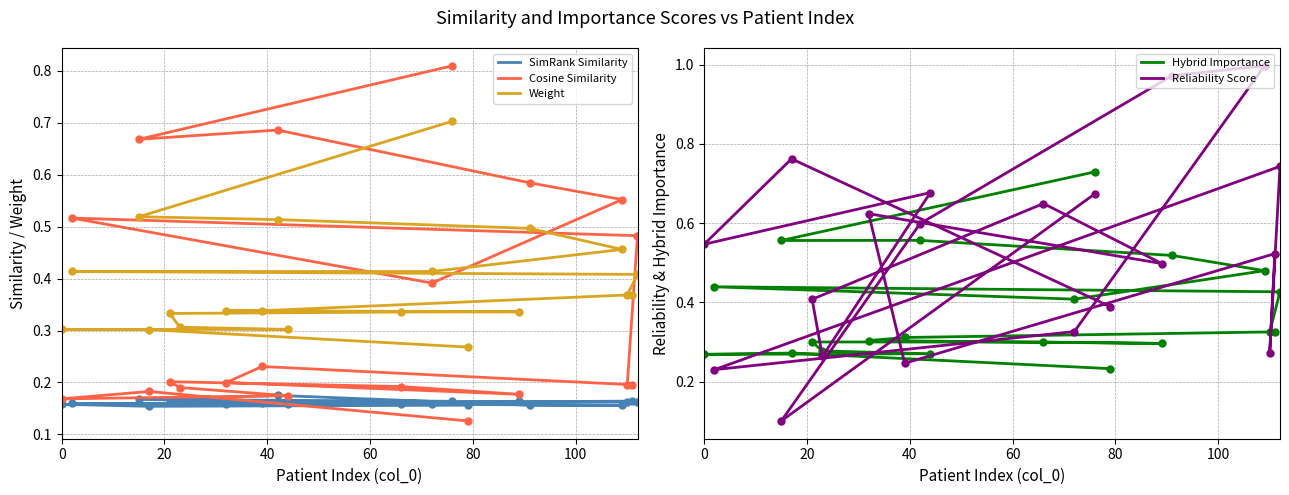

True or false: Hybrid Importance has more than 2 points higher than both neighbors.

True